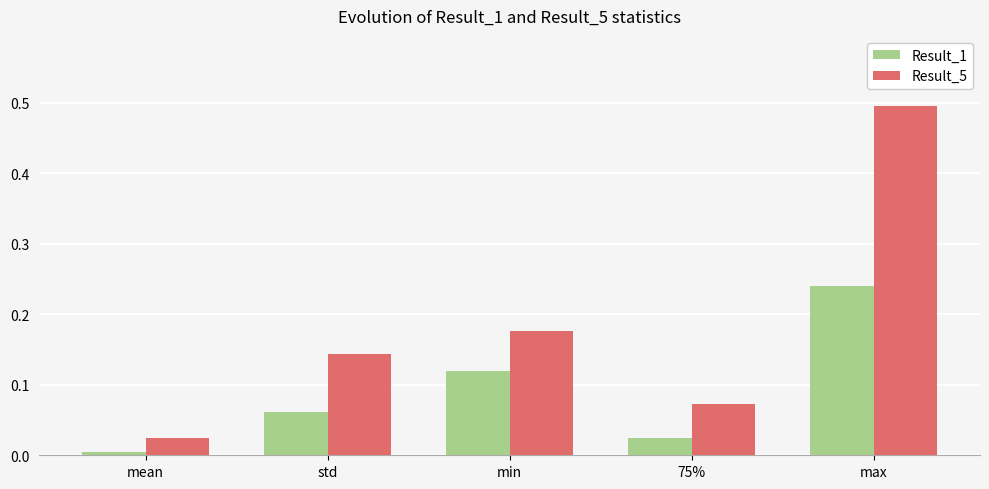

List the series in order of their overall mean, lowest first.

Result_1, Result_5